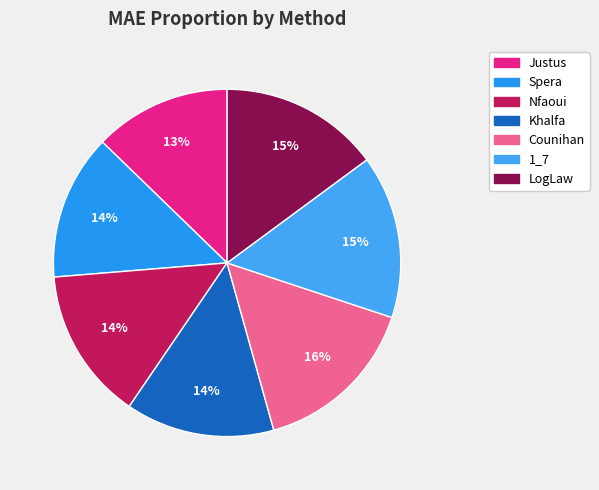

Does Spera represent more than half of the total?

No